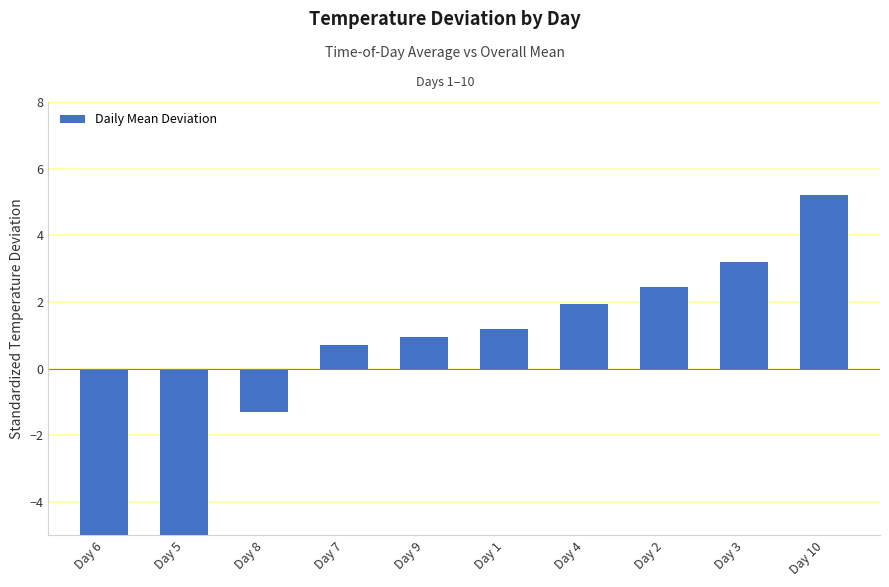

Rank the categories by value from lowest to highest.

Day 6, Day 5, Day 8, Day 7, Day 9, Day 1, Day 4, Day 2, Day 3, Day 10